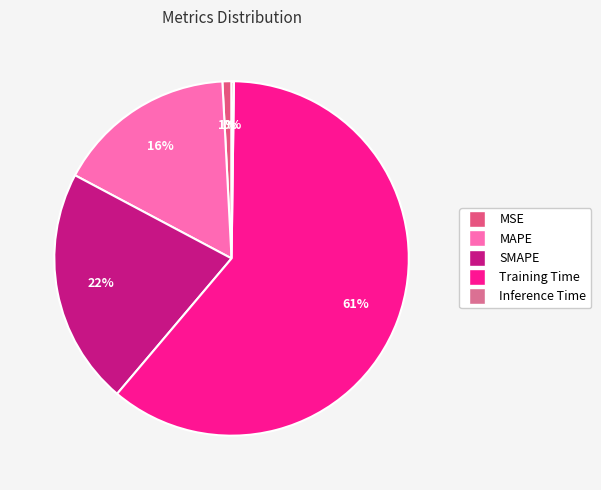

What is the change in value from MSE to Training Time?

+1.8